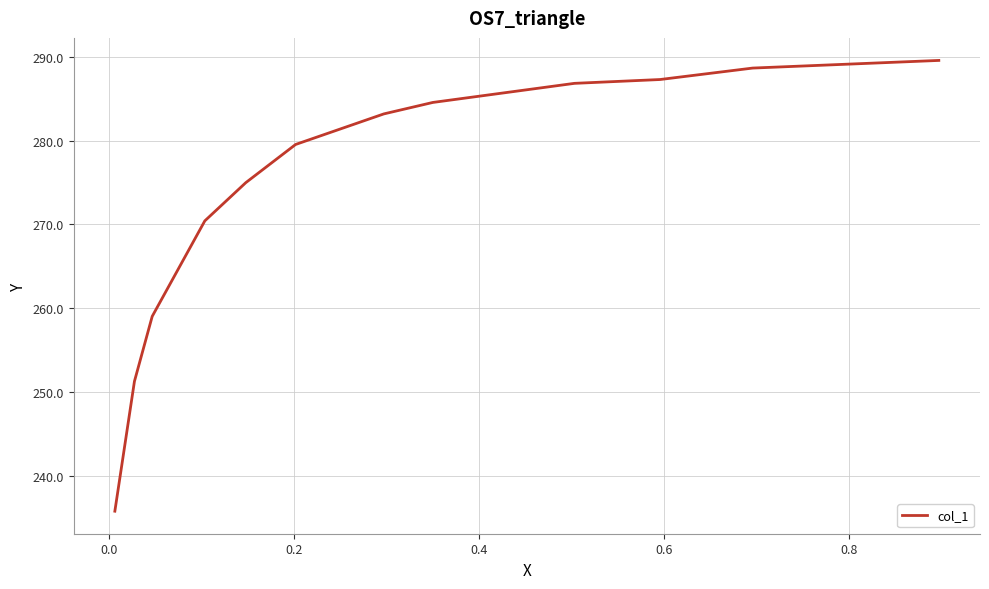

What is the minimum value shown in the chart?

235.8